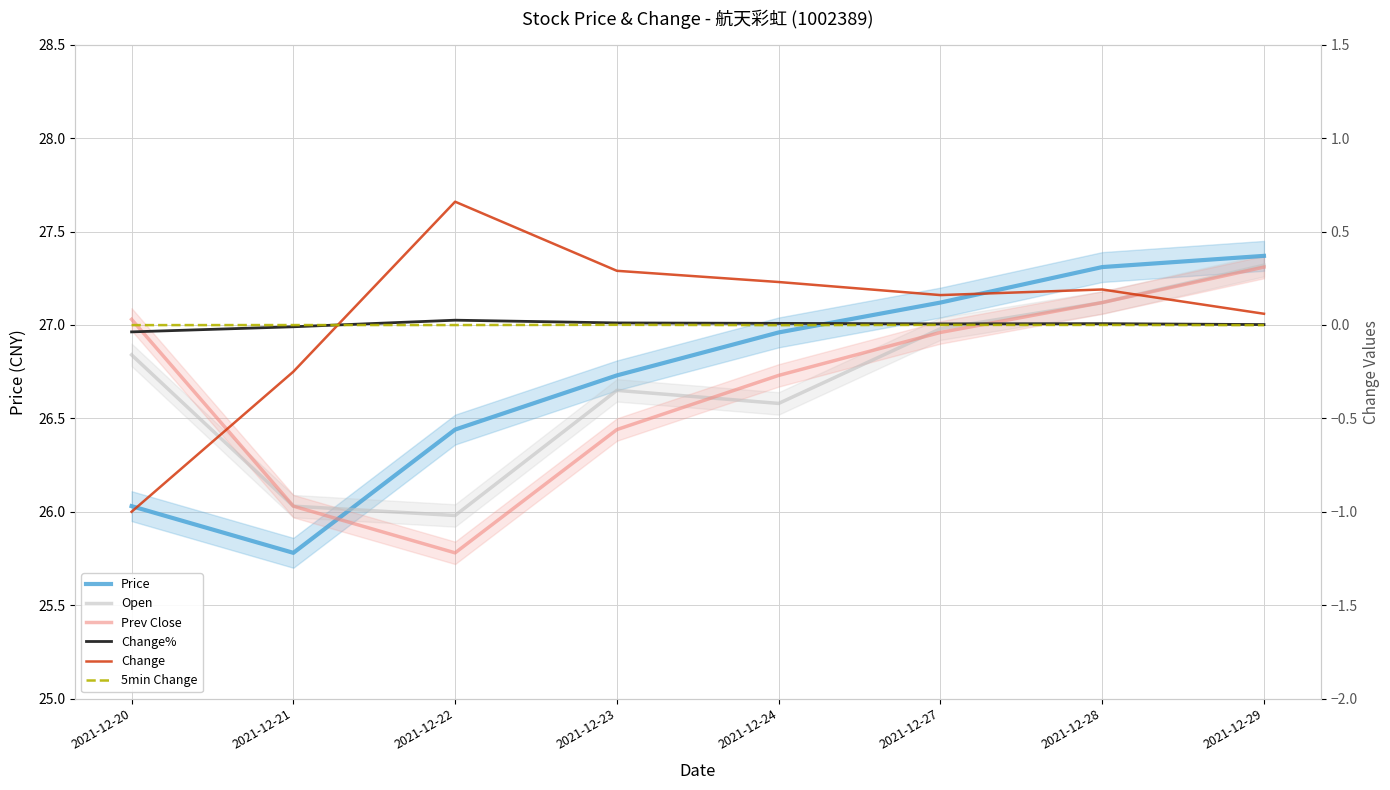

At which category is the sum across all series the highest?

2021-12-29